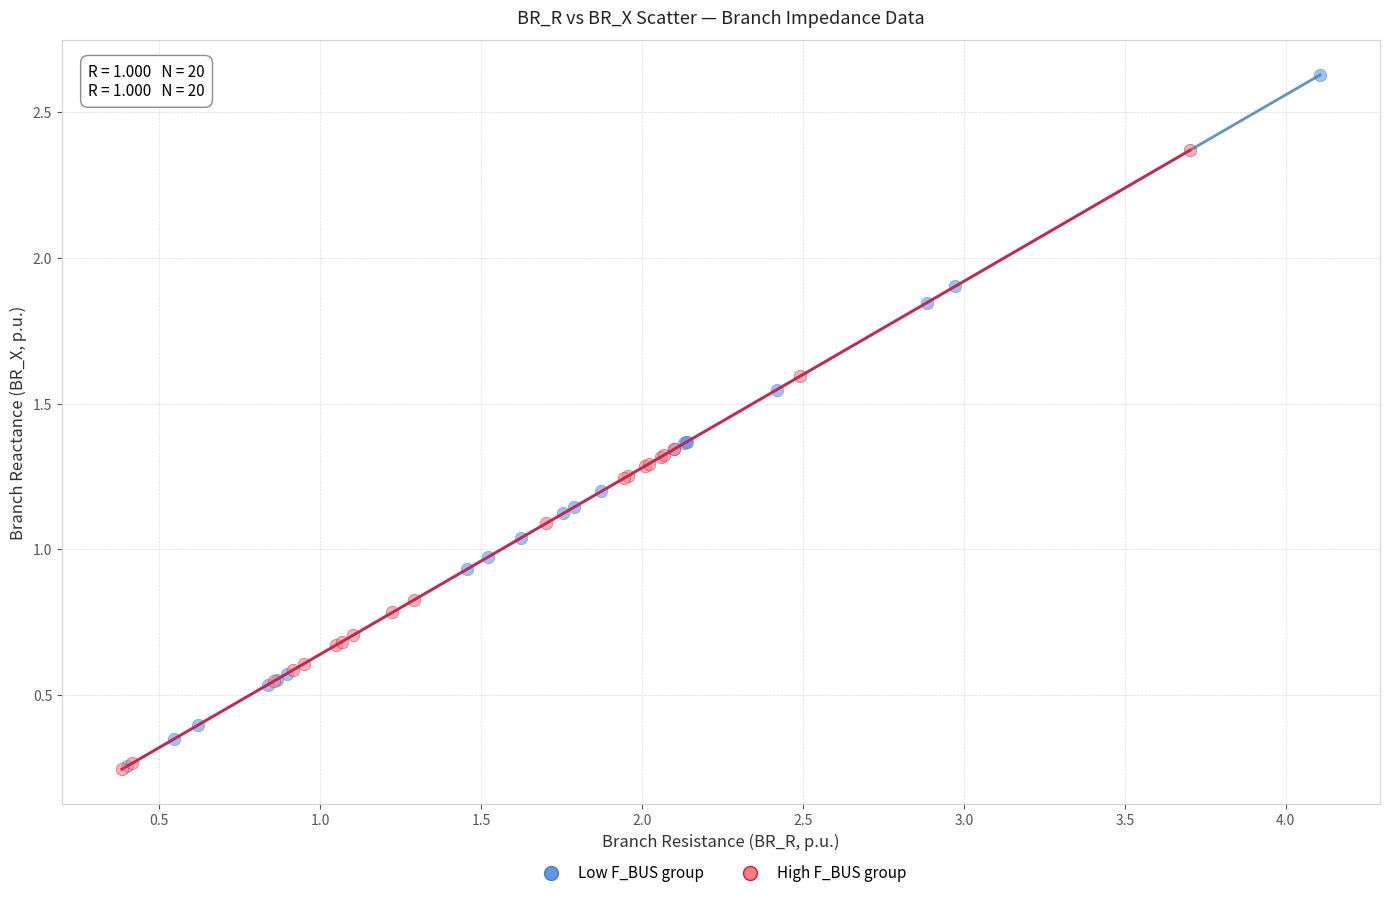

Which series has the largest Y range (max minus min)?

Low F_BUS group